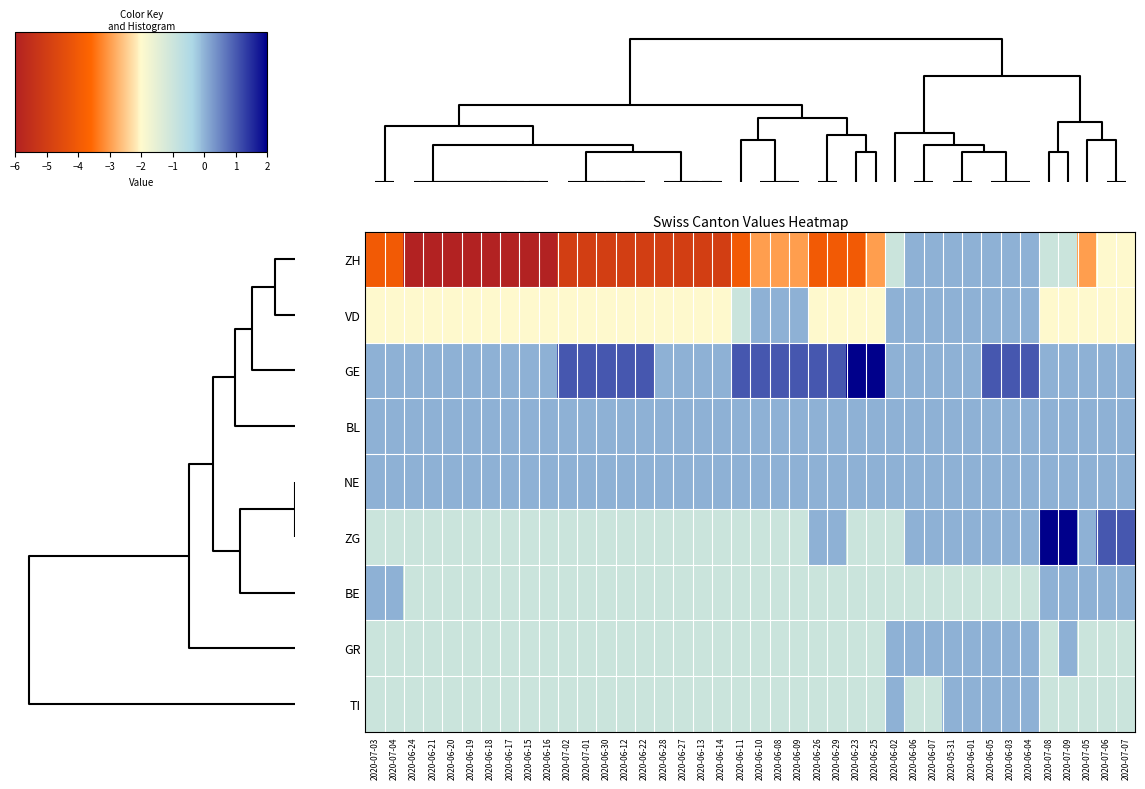

Rank the series by their maximum value, from highest to lowest.

GE, ZG, ZH, VD, BL, NE, BE, GR, TI